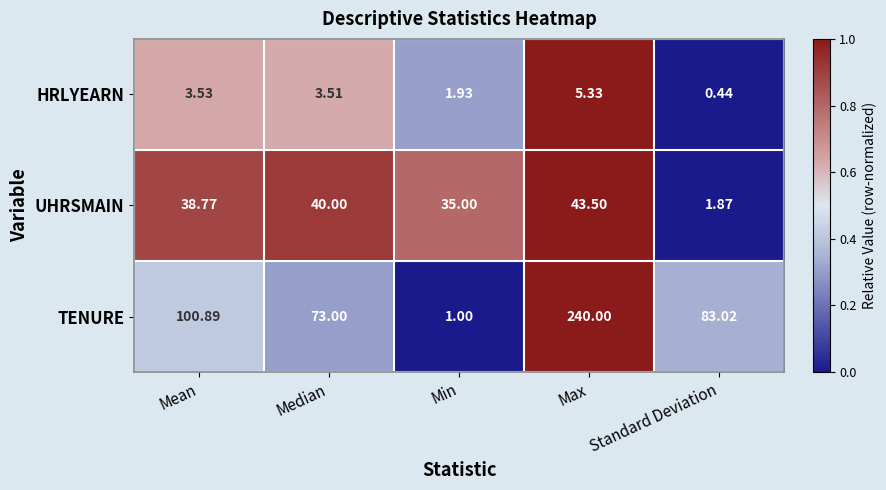

At which label does TENURE reach its peak?

Max